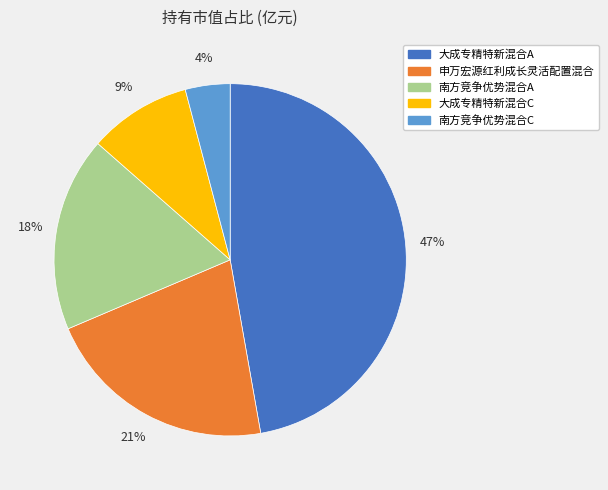

How many slices are in this pie chart?

5